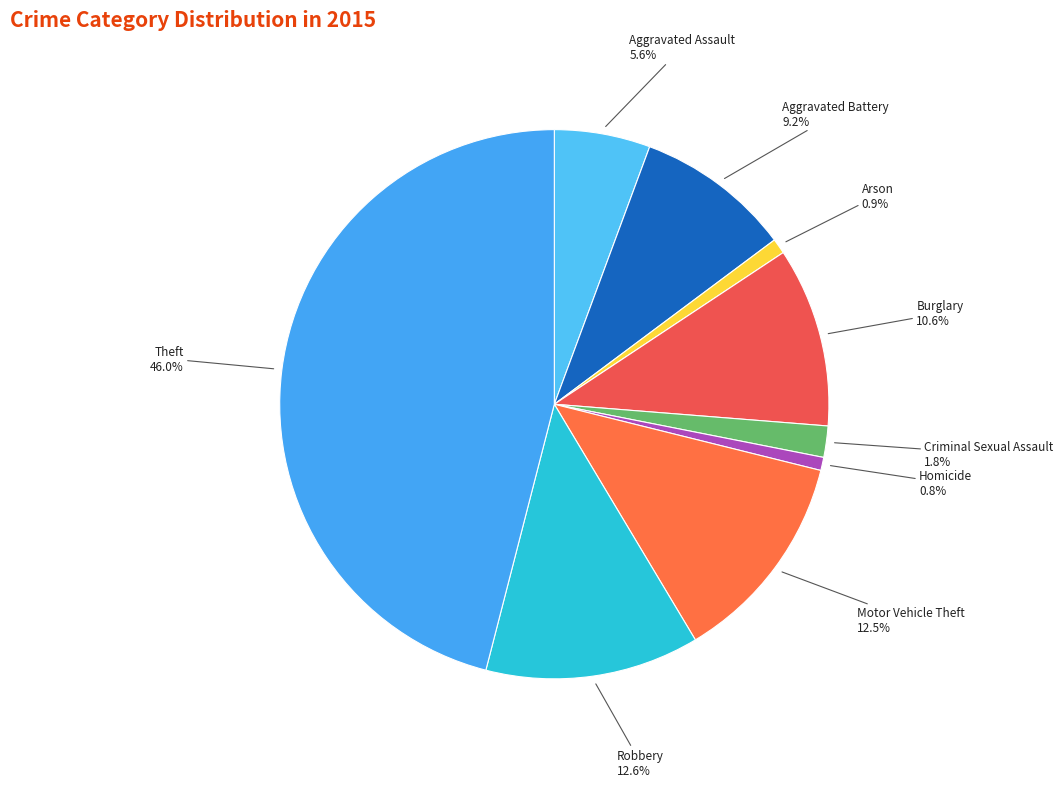

Which category has the biggest portion of the pie?

Theft